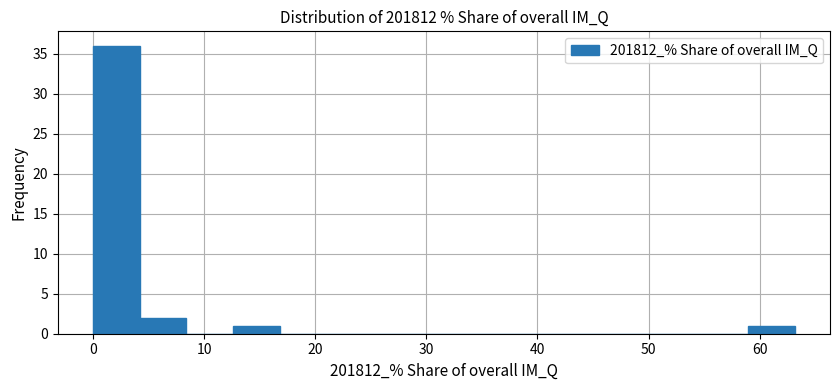

Which range on the x-axis has the tallest bar?

0 to 4